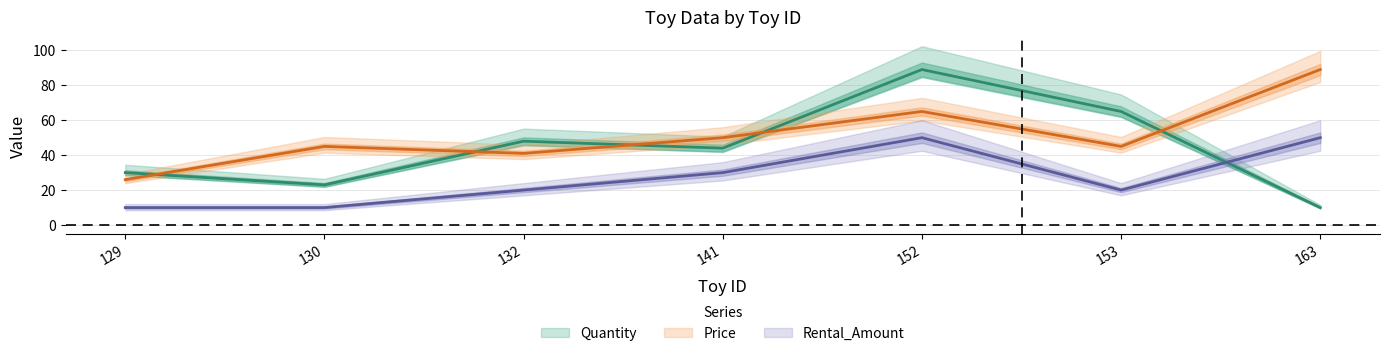

What is the value of the Price point at the 4th from the left?

50